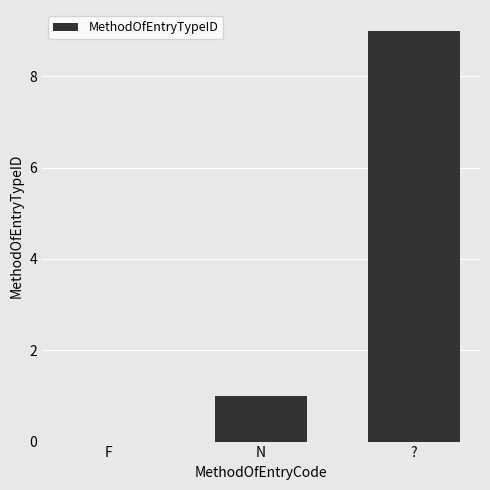

What is the sum of the values at N and ??

10